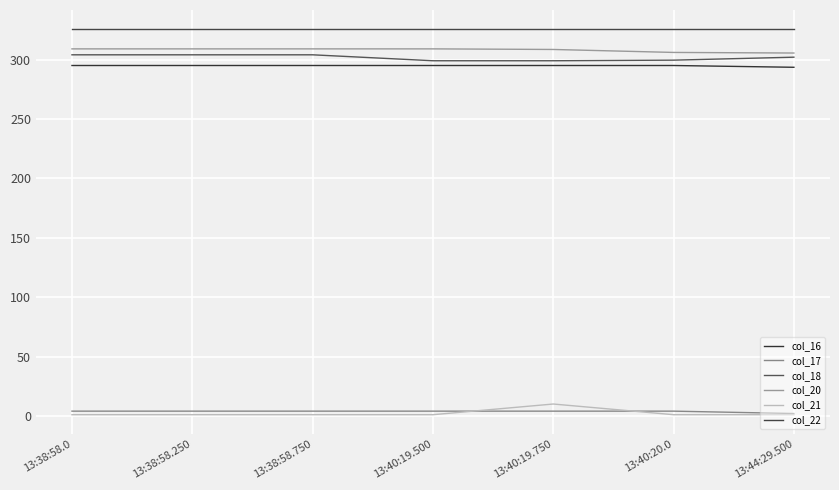

Rank the categories by col_18 value from highest to lowest.

13:38:58.0, 13:38:58.250, 13:38:58.750, 13:44:29.500, 13:40:20.0, 13:40:19.500, 13:40:19.750